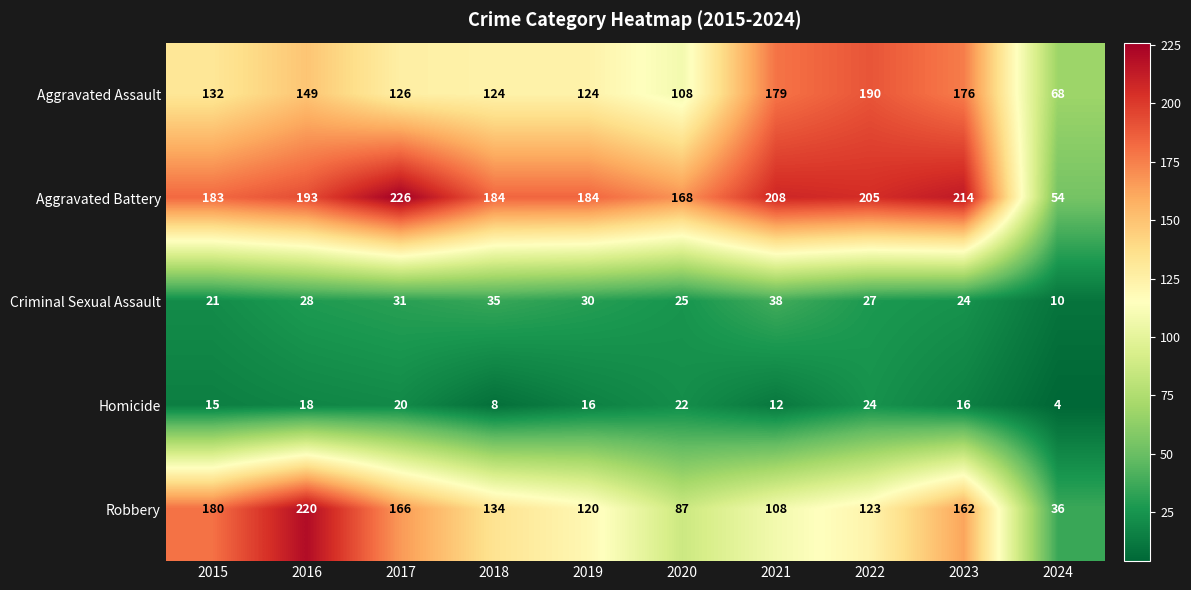

Rank the series at 2023 from lowest to highest value.

Homicide, Criminal Sexual Assault, Robbery, Aggravated Assault, Aggravated Battery